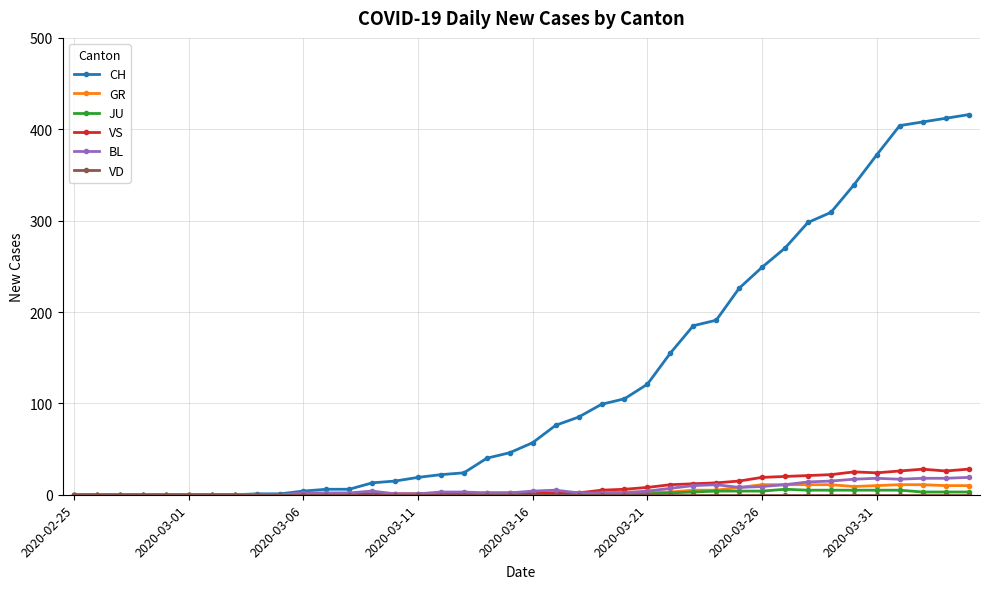

True or false: GR has more than 0 interior local peaks.

True